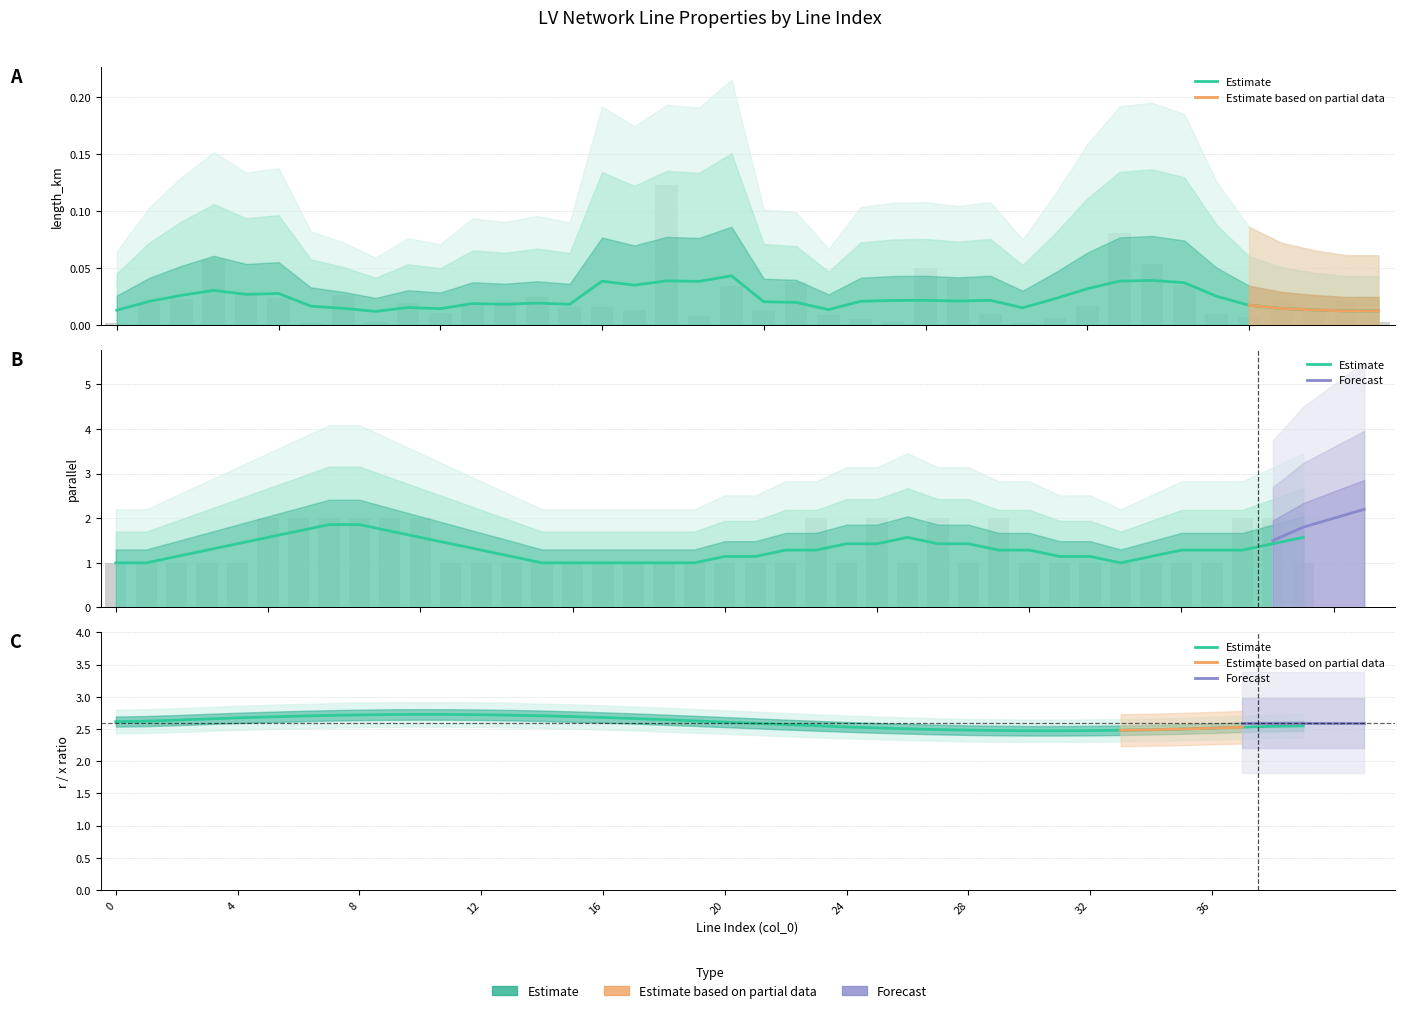

Reading left to right, what are all the values shown in this chart?

length_km: 0.0	0.0	0.0	0.1	0.0	0.0	0.0	0.0	0.0	0.0	0.0	0.0	0.0	0.0	0.0	0.0	0.0	0.1	0.0	0.0	0.0	0.0	0.0	0.0	0.0	0.0	0.0	0.0	0.0	0.0	0.0	0.1	0.1	0.0	0.0	0.0	0.0	0.0	0.0	0.0
parallel: 1.0	1.0	1.0	1.0	1.0	2.0	2.0	2.0	2.0	2.0	2.0	1.0	1.0	1.0	1.0	1.0	1.0	1.0	1.0	1.0	1.0	1.0	1.0	2.0	1.0	2.0	1.0	2.0	1.0	2.0	1.0	1.0	1.0	1.0	1.0	1.0	1.0	2.0	2.0	1.0